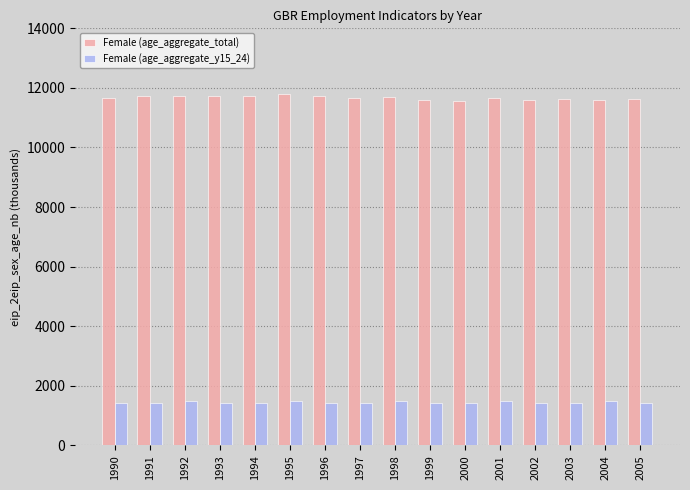

Which series has the largest total across all categories?

Female (age_aggregate_total)